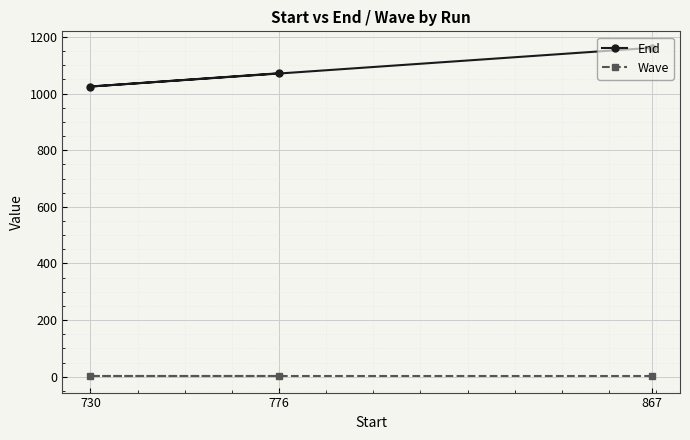

Is it true that Wave equals 2 at 776?

True